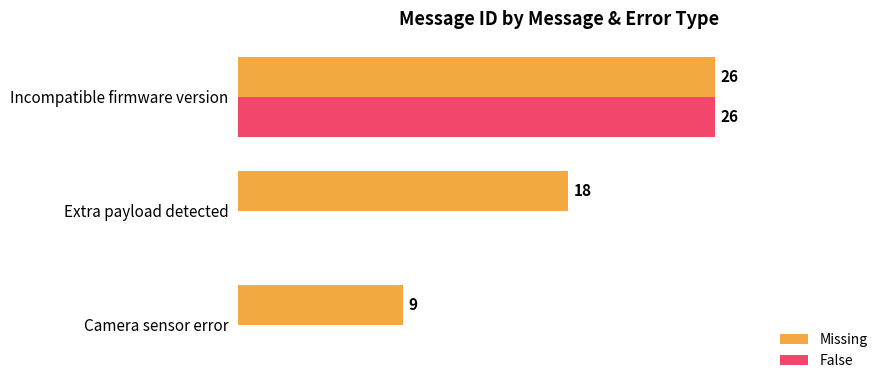

Where is Missing nearest to the value 17?

Extra payload detected